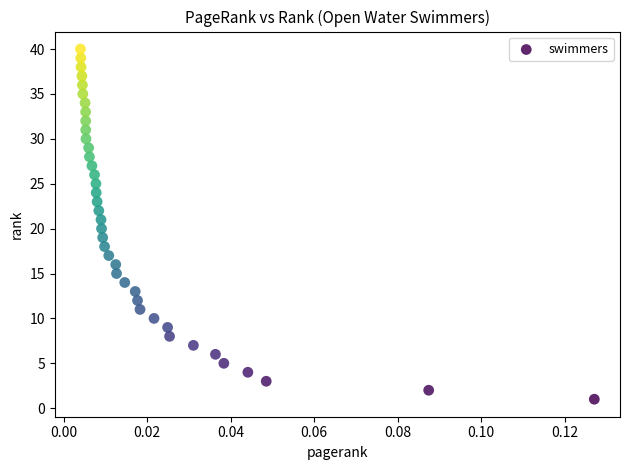

What is the range of Y values (max minus min)?

39